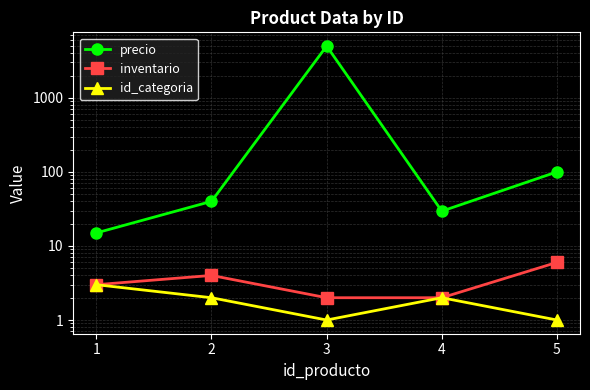

What is the difference between the maximum and second lowest values in the precio series?

4970.5